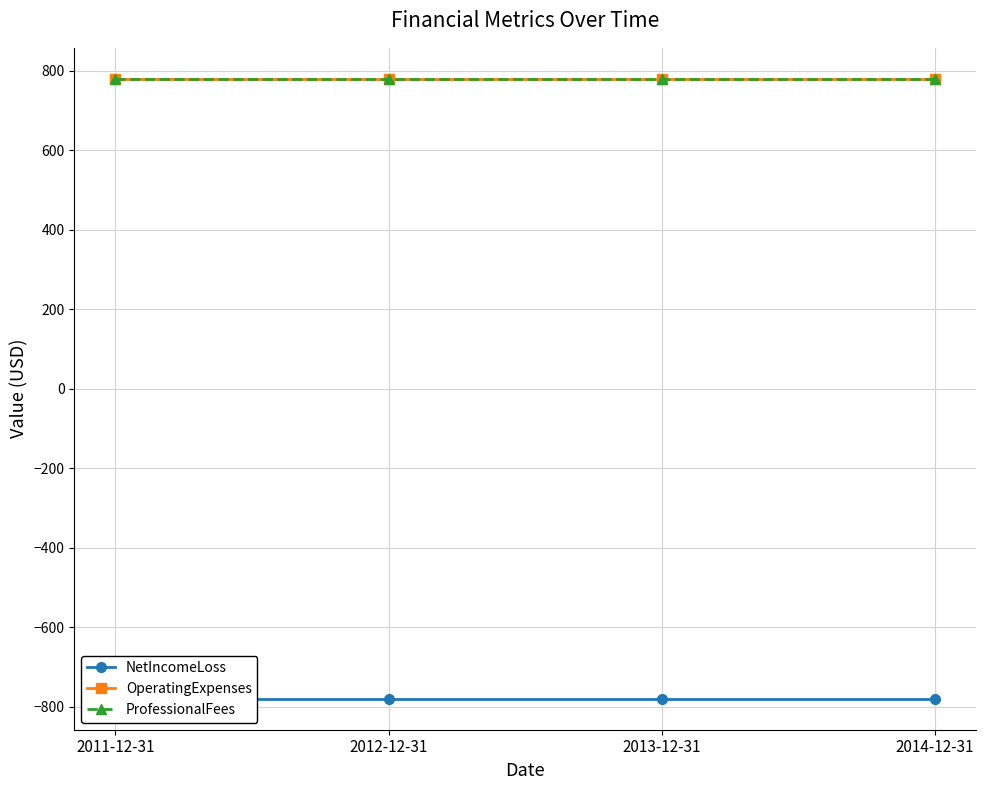

Which category has the lowest value across all series?

2011-12-31